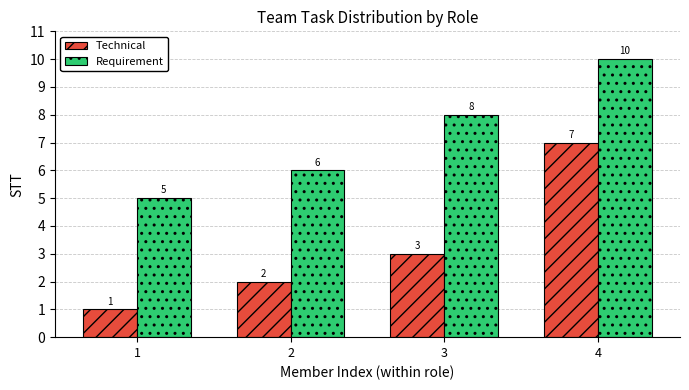

What is the difference between the Technical values at 2 and 4?

5